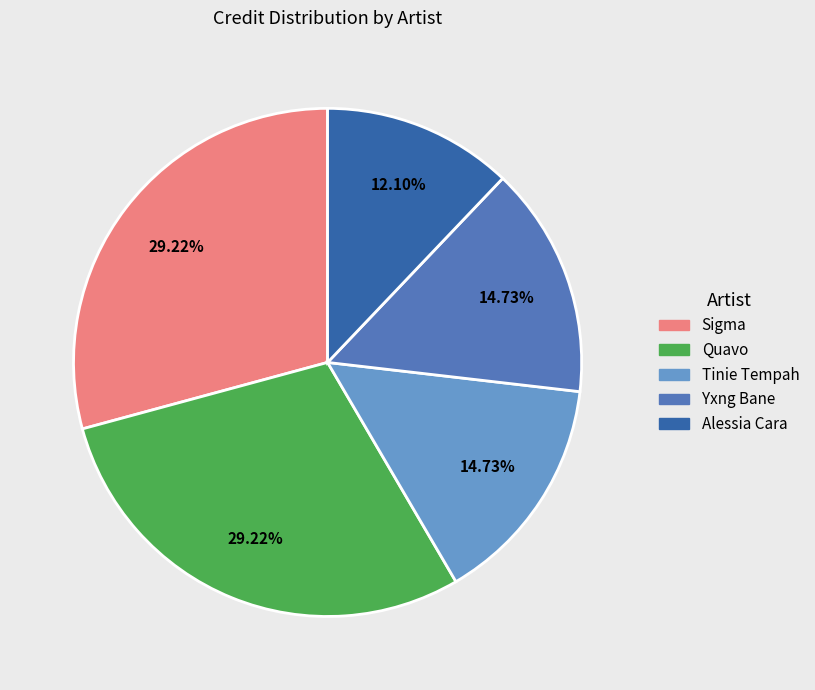

Which has a higher value, Tinie Tempah or Sigma?

Sigma